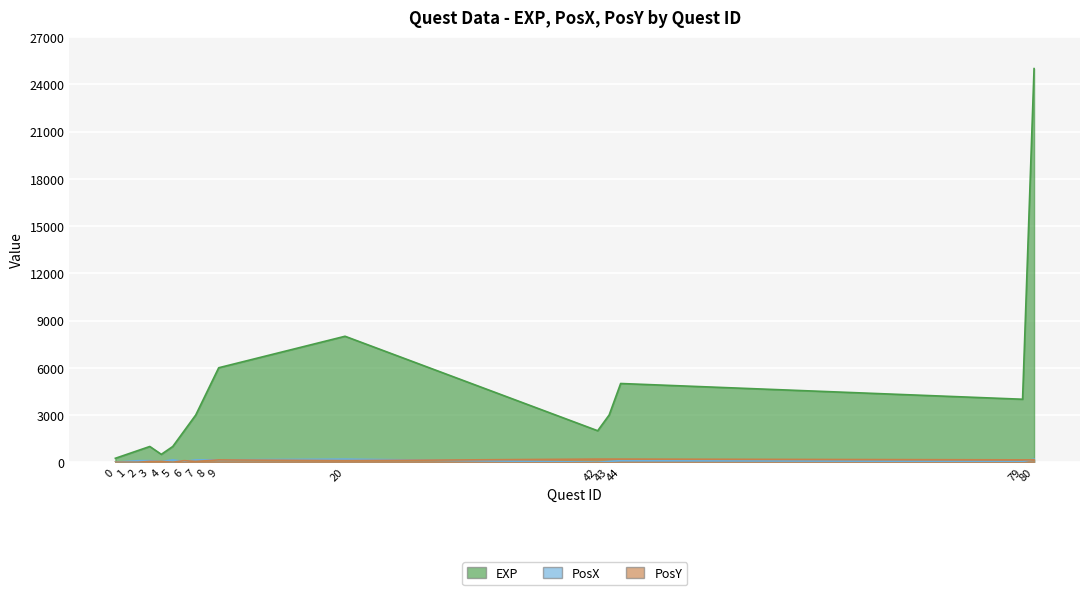

What are all the series names shown in the legend?

EXP, PosX, PosY